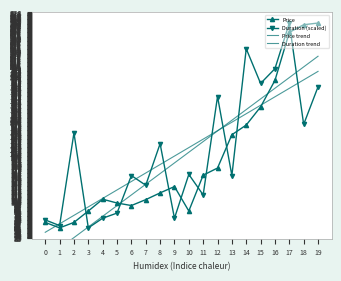

What is the lowest value of the Price trend series?

-27.1